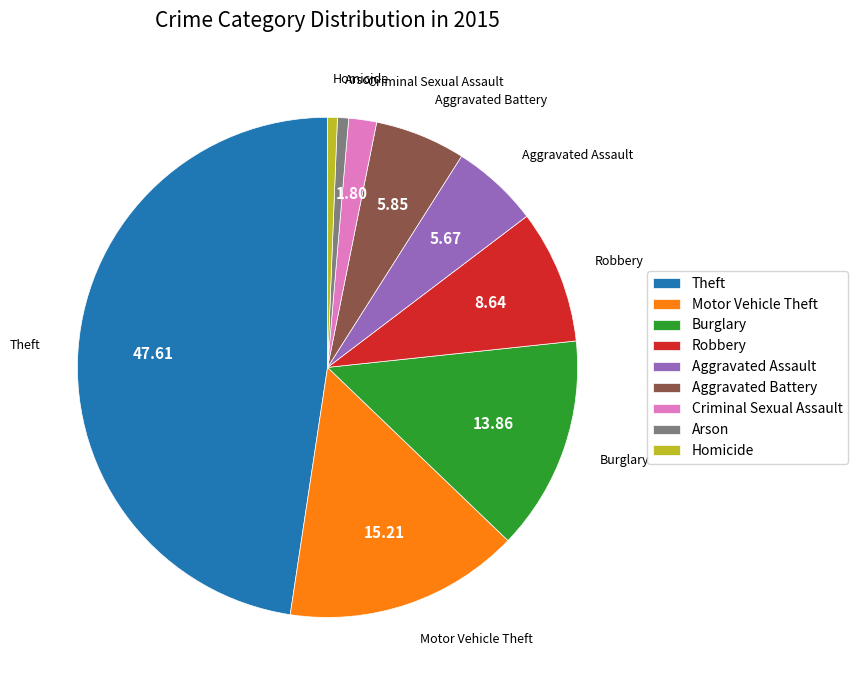

Does Motor Vehicle Theft account for over 50% of the chart?

No